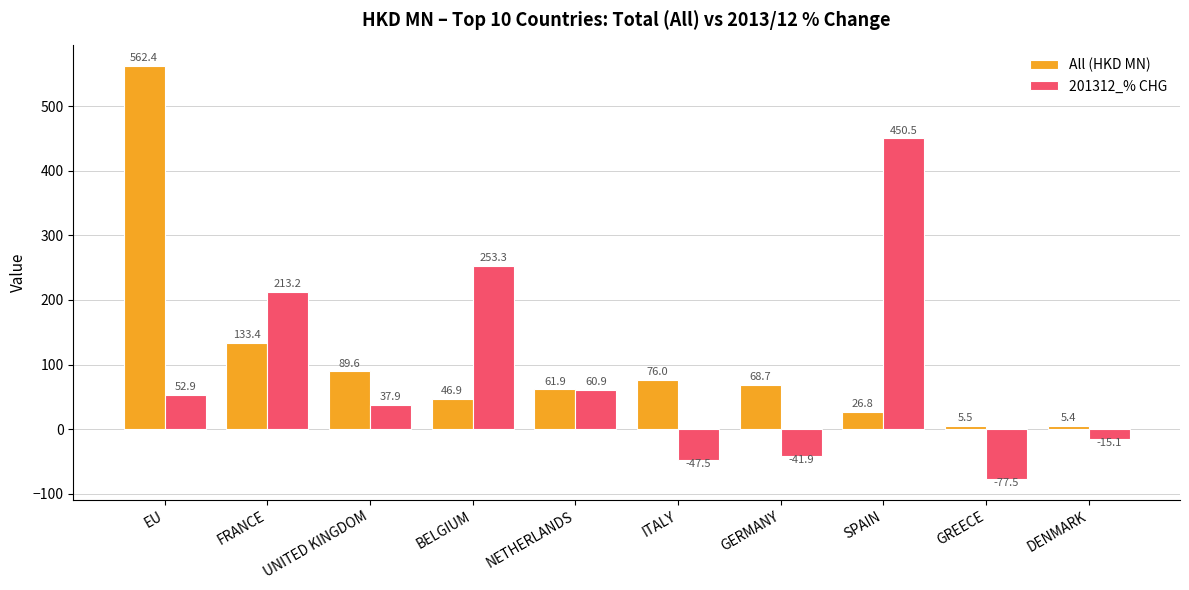

How many series are shown in this chart?

2